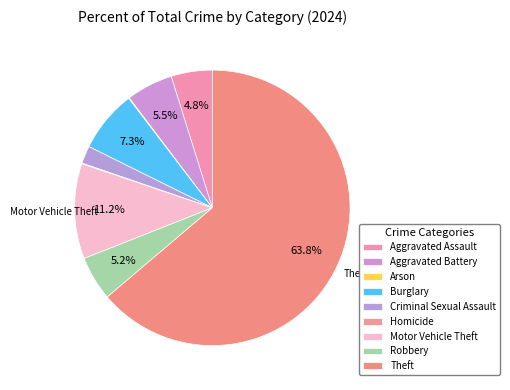

What is the change in value from Burglary to Criminal Sexual Assault?

-121